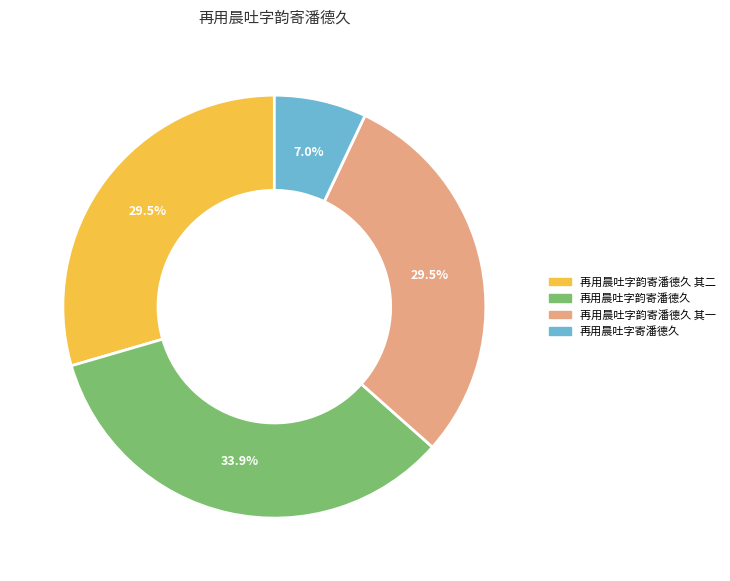

Which slice is the largest?

再用晨吐字韵寄潘德久